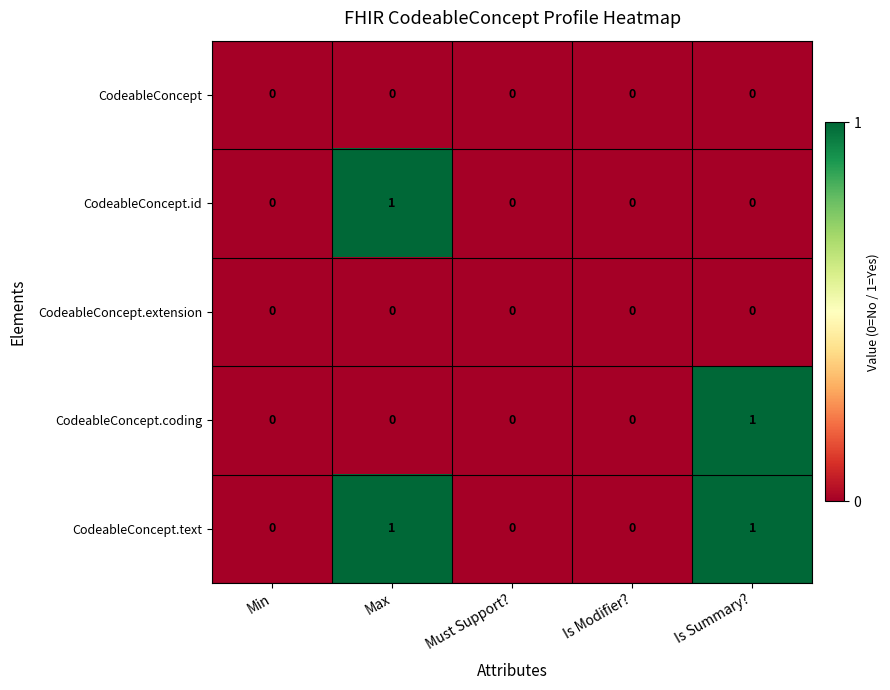

Which series has the largest total across all categories?

CodeableConcept.text